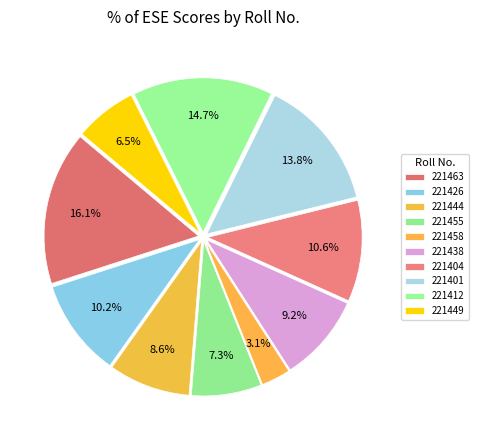

How much of the chart is everything except 221463?

83.9%